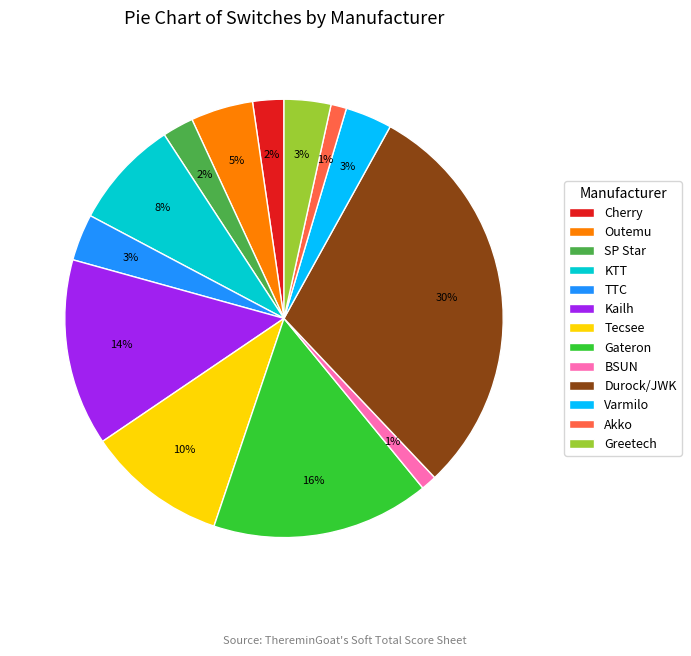

Does Akko account for over 50% of the chart?

No